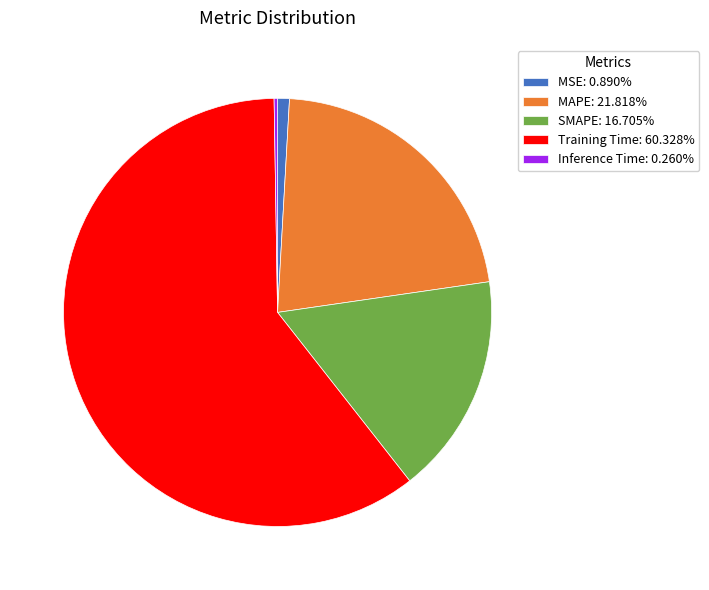

Is there a majority slice in this chart?

Yes